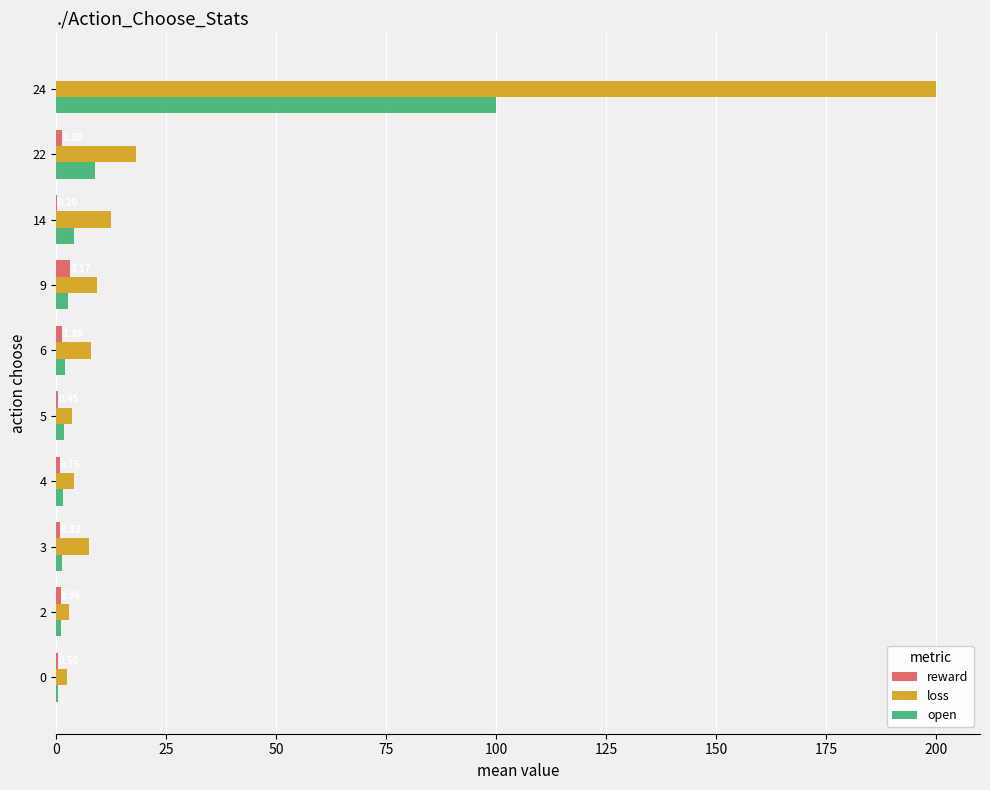

Is the value of loss at 6 greater than the value of reward at 3?

Yes